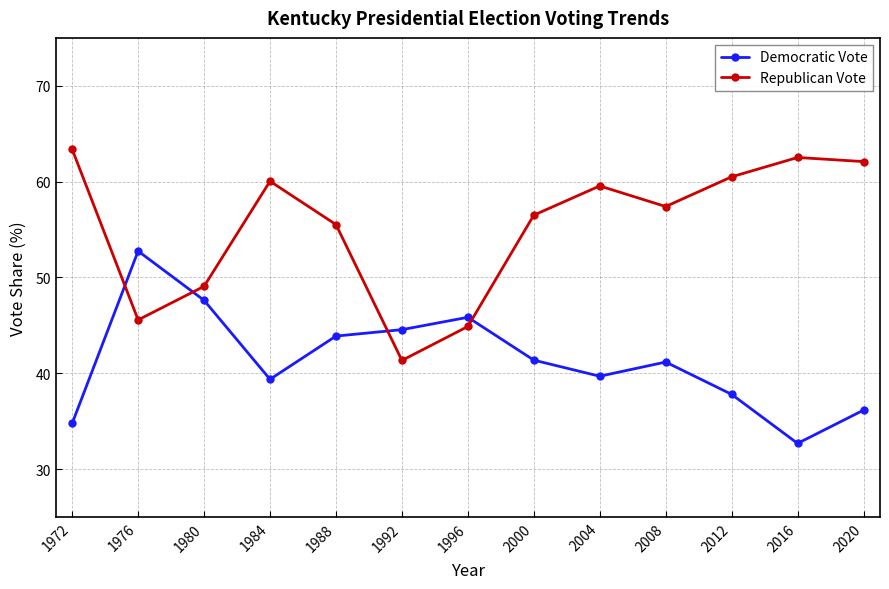

Which category has the lowest value across all series?

2016